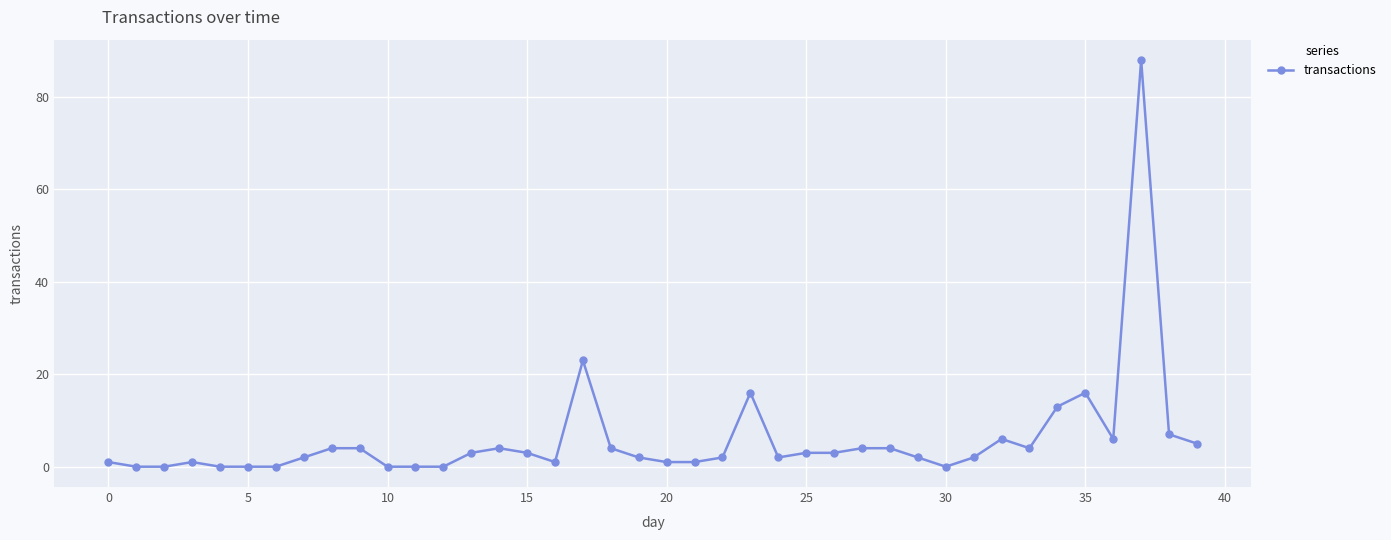

True or false: the data has more than 2 interior local peaks.

True